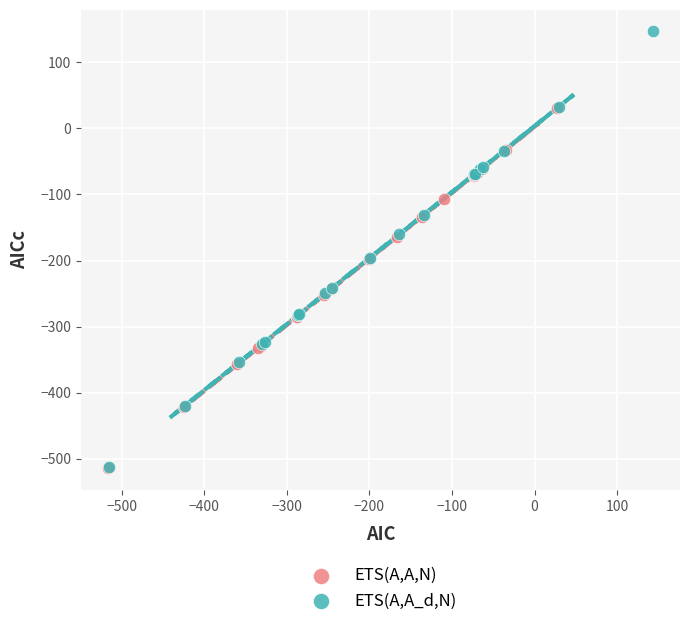

Which series has the largest Y range (max minus min)?

ETS(A,A_d,N)